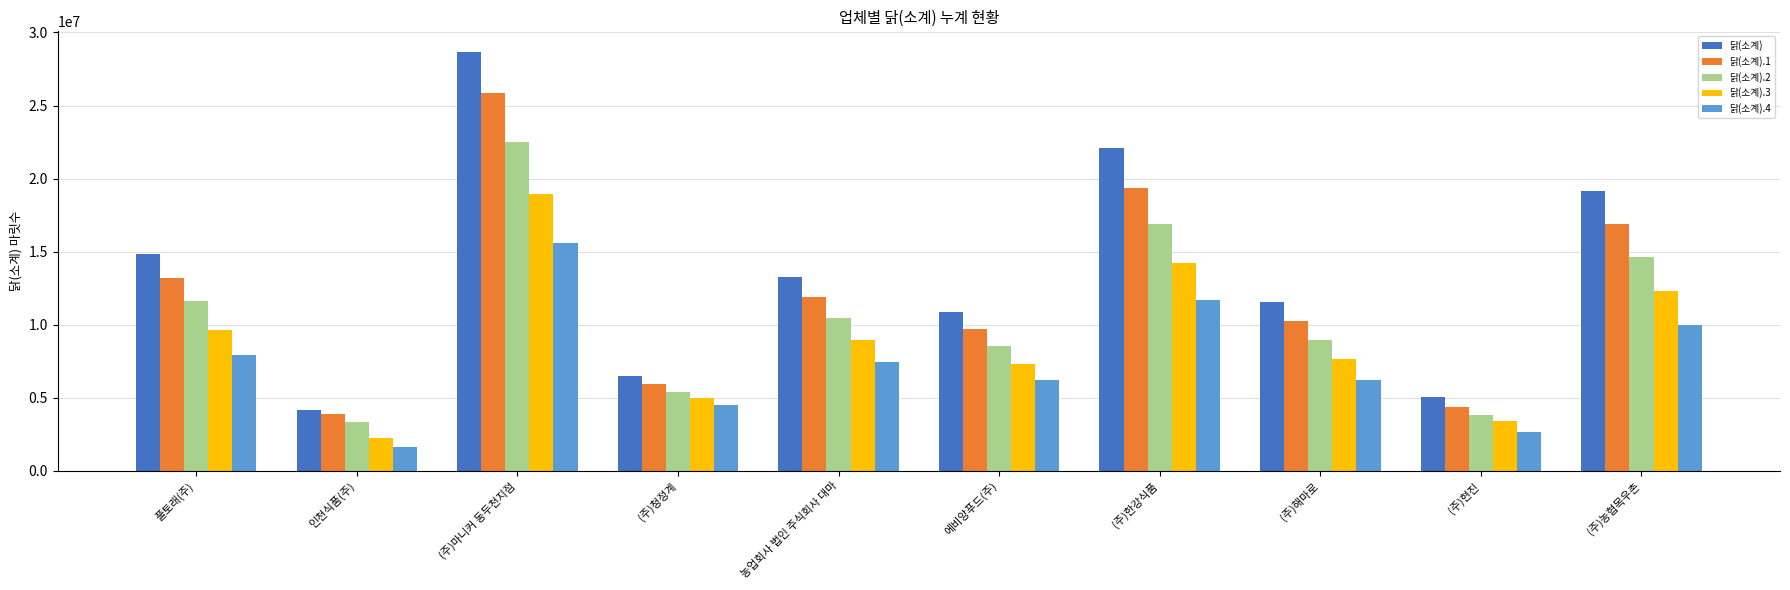

Where is 닭(소계).4 nearest to the value 8636126?

풀토래(주)